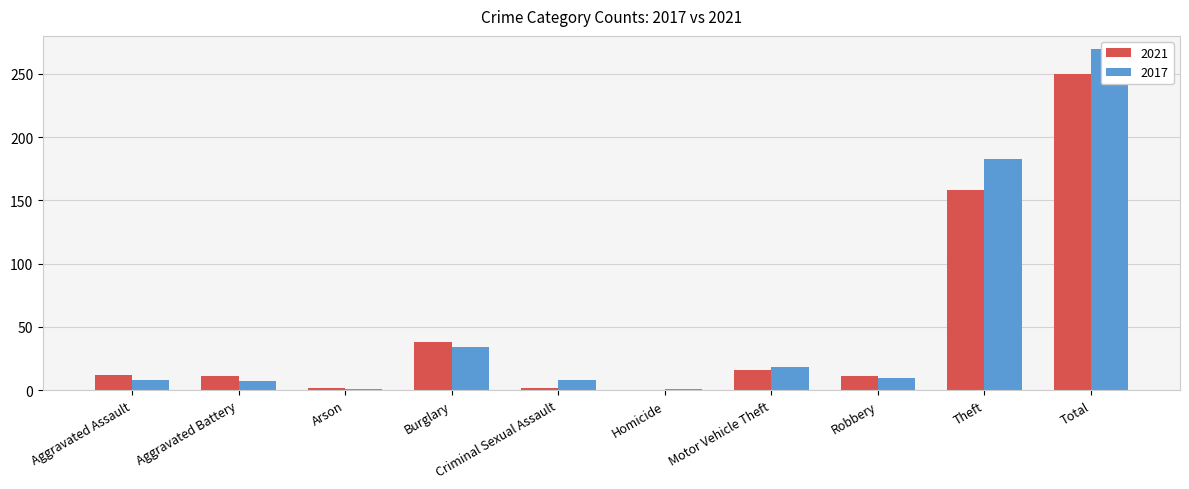

Which series has the largest range (max minus min)?

2017